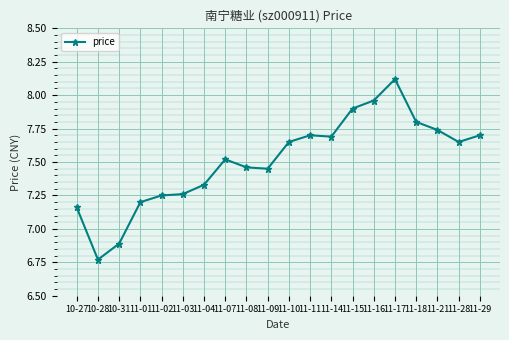

Which label corresponds to the largest value in the chart?

11-17